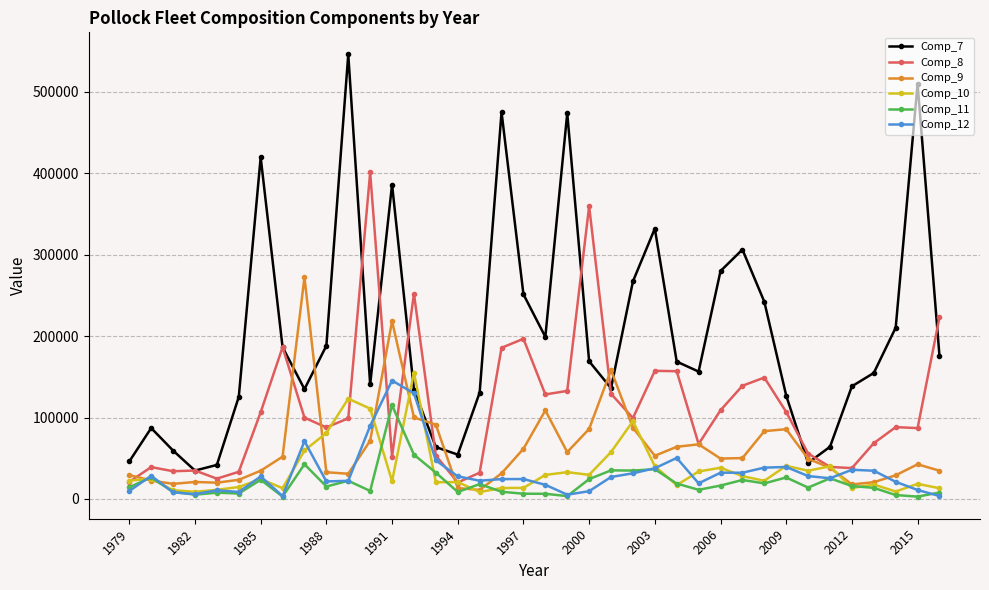

How many lines are shown in the chart?

6